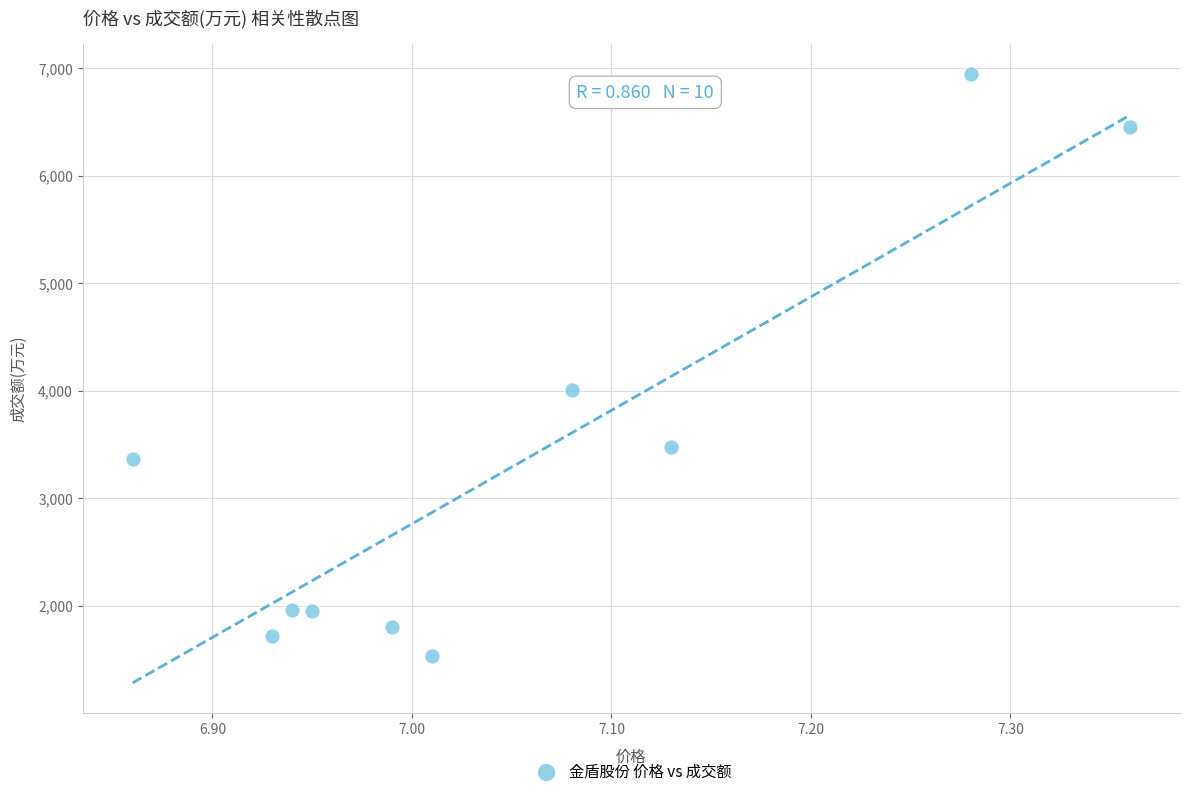

What Y value in the scatter plot is closest to 4238?

4010